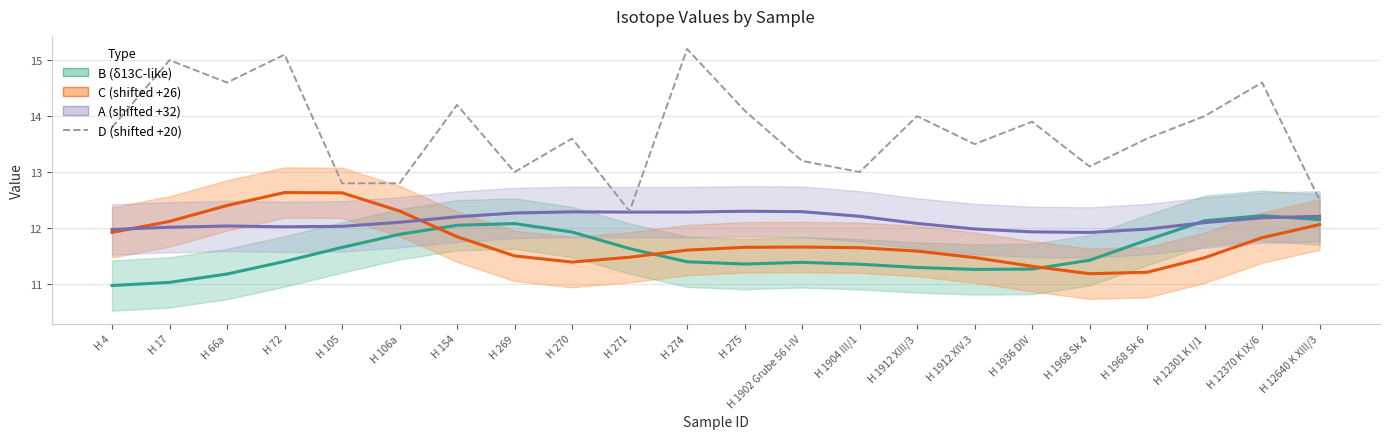

What are all the series names shown in the legend?

B (δ13C-like), C (shifted +26), A (shifted +32), D (shifted +20)